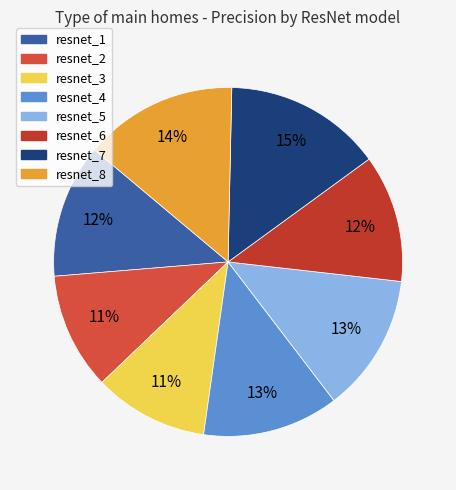

How many segments does this pie chart have?

8